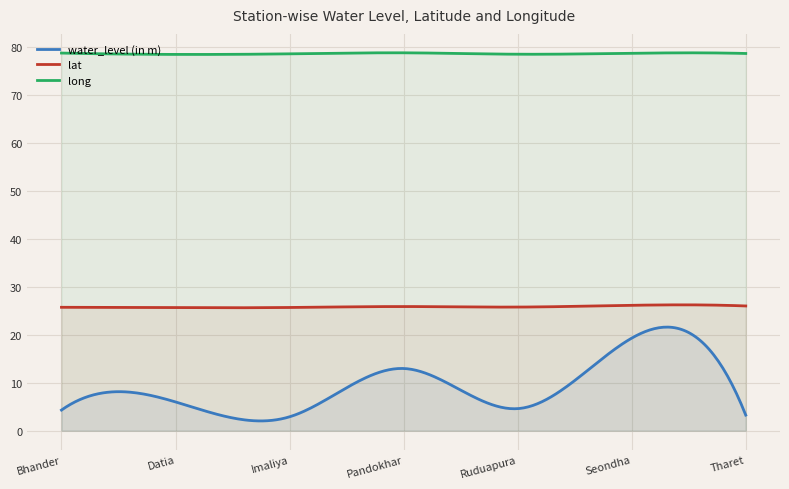

Rank the categories by long value from highest to lowest.

Pandokhar, Bhander, Seondha, Tharet, Imaliya, Ruduapura, Datia